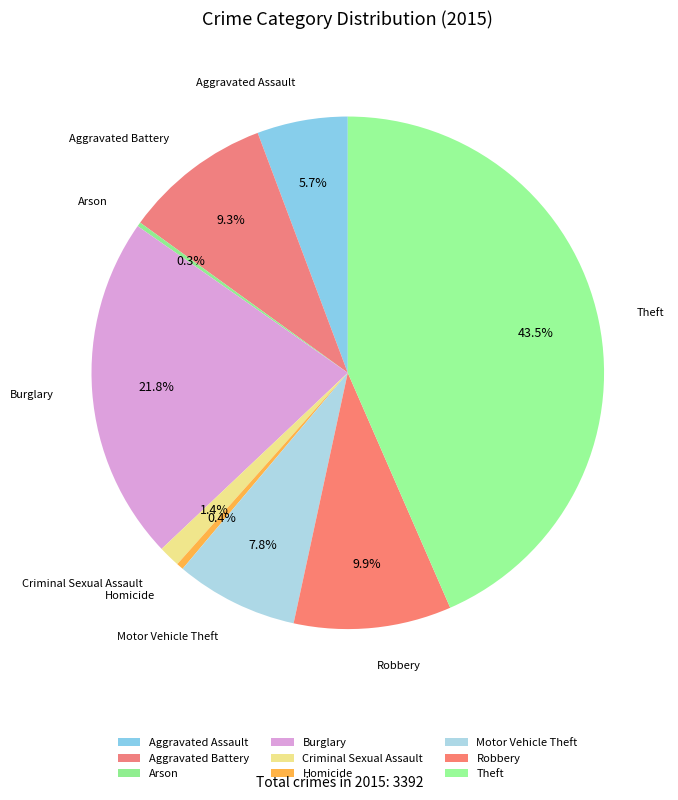

What is the largest slice in the pie chart?

Theft